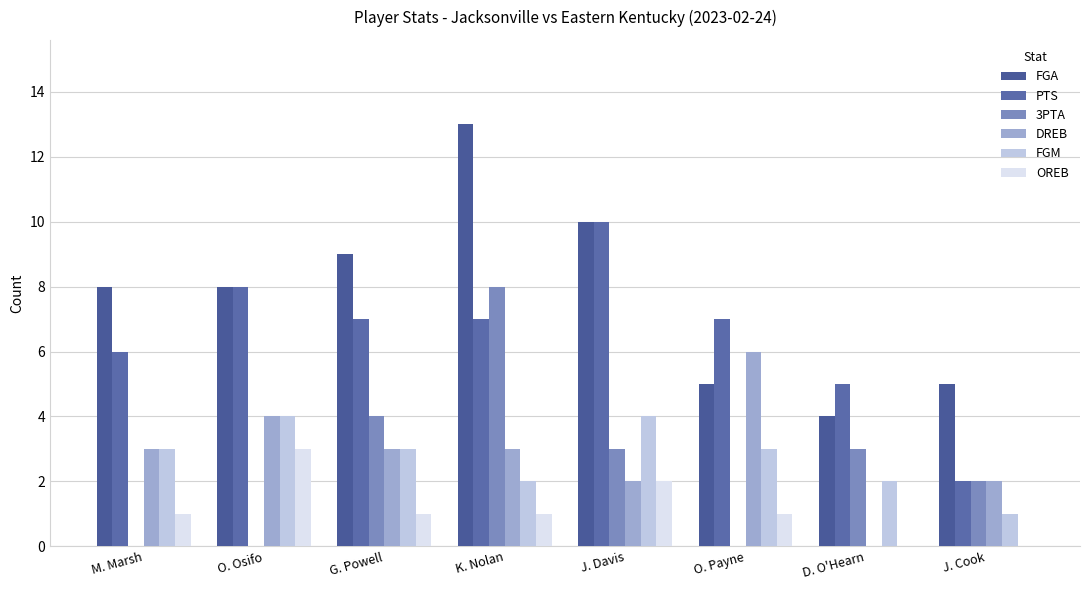

Are the bars grouped side by side (vs. stacked)?

Yes